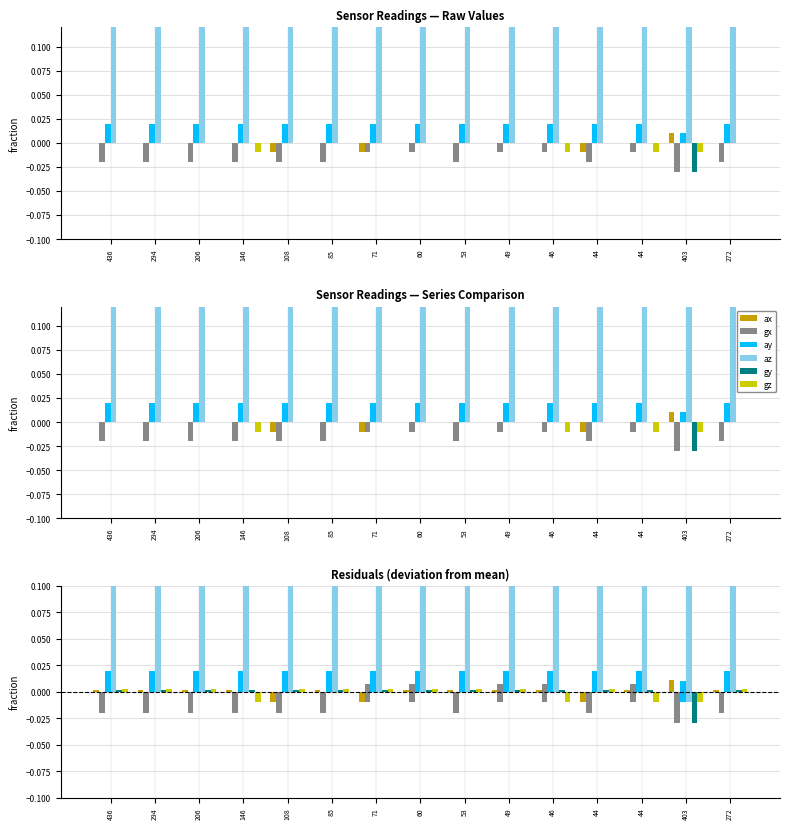

The ax series shows -0.0 at 44. True or false?

True